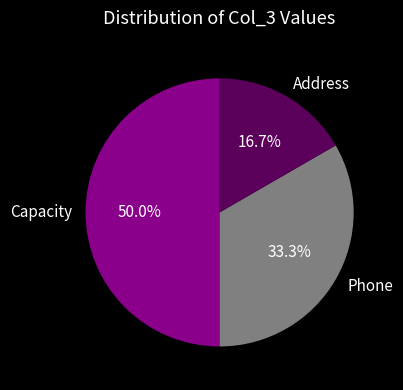

Which category has the smallest portion of the pie?

Address